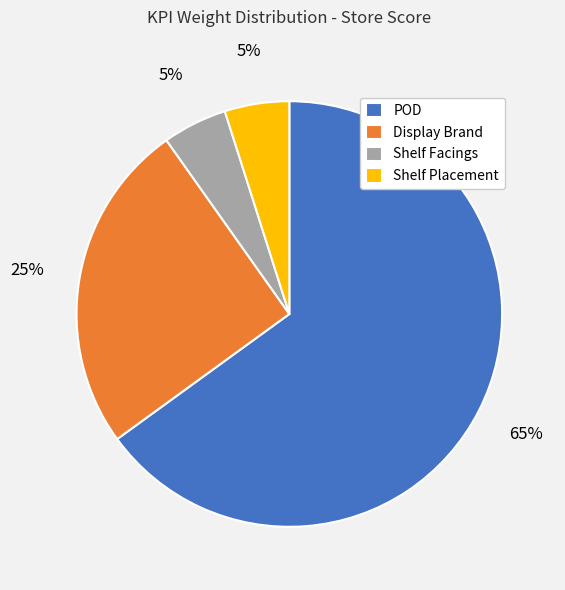

To the nearest percent, what is the difference between the largest and smallest slice percentages?

60%